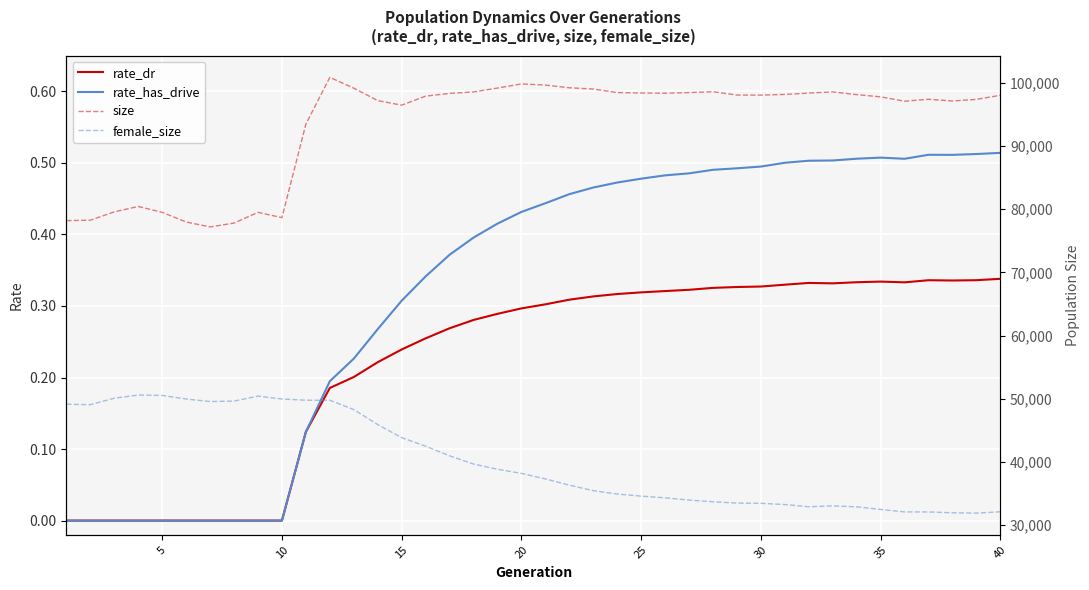

How many lines are shown in the chart?

4